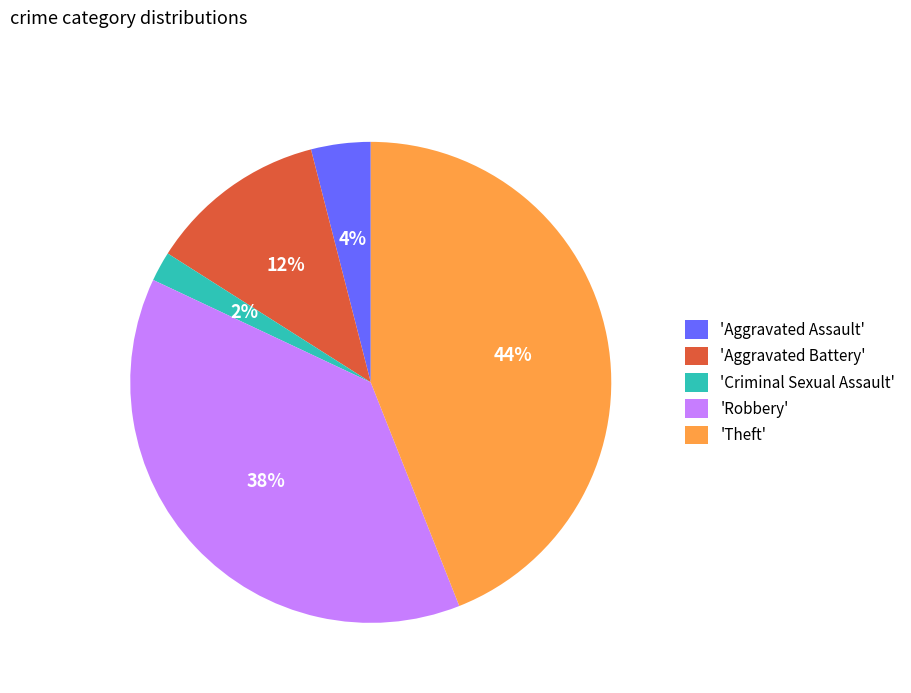

Which has a higher value, 'Aggravated Assault' or 'Robbery'?

'Robbery'